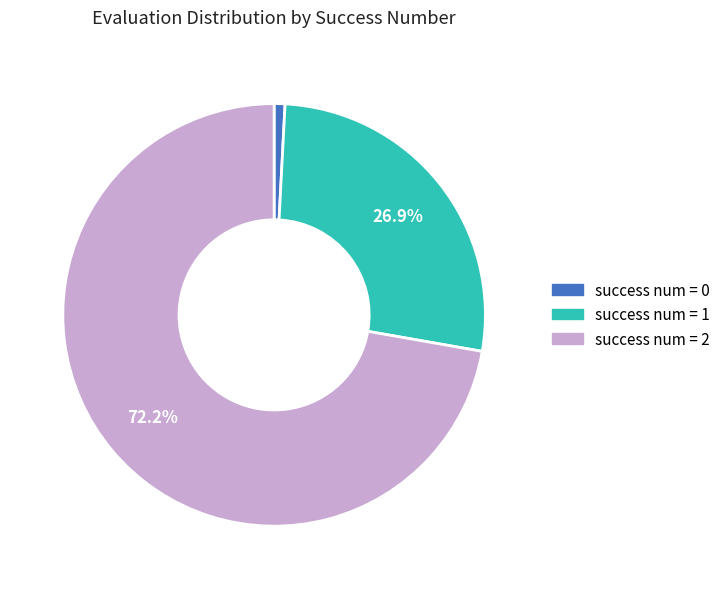

How many segments does this pie chart have?

3